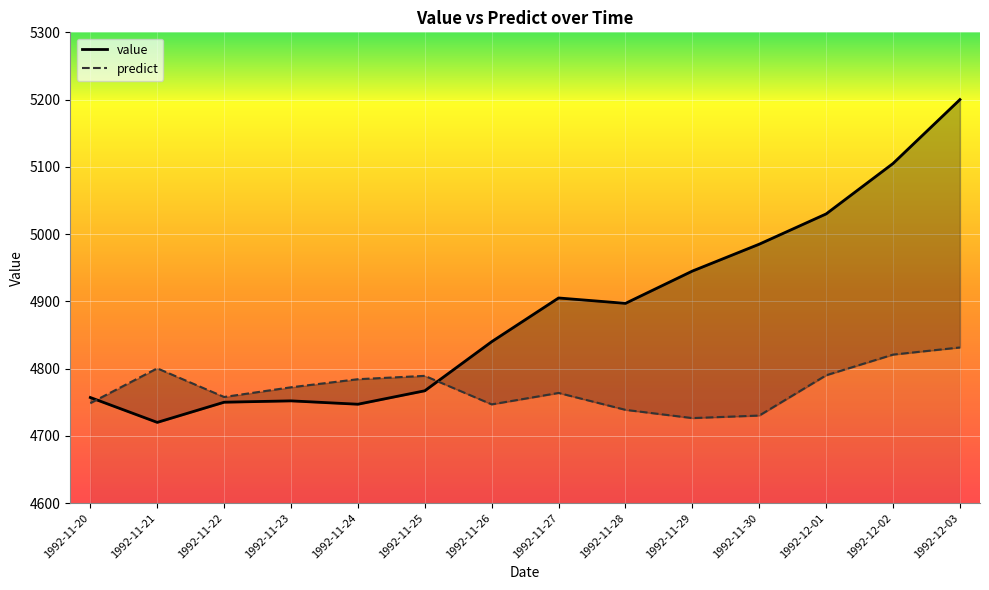

True or false: value has a value of 4757.0 at 1992-11-20.

True